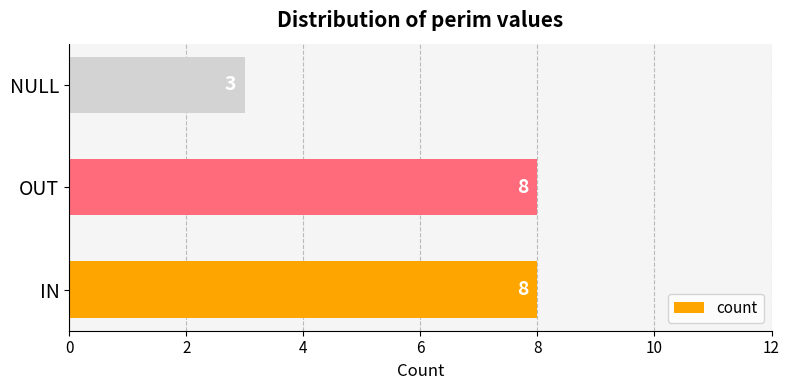

Between IN and NULL, which is larger?

IN